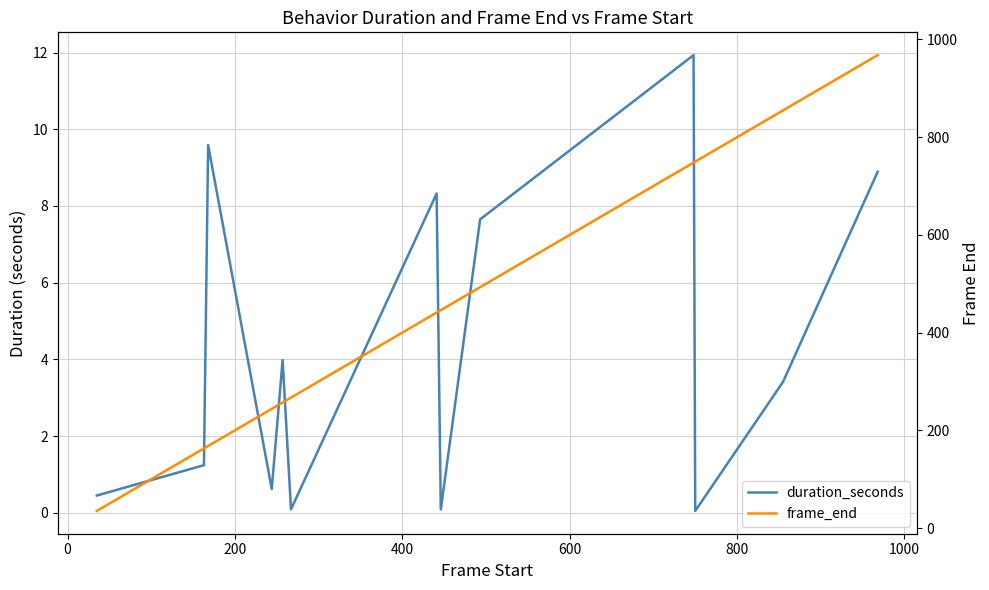

What is the sum of all duration_seconds values?

56.3